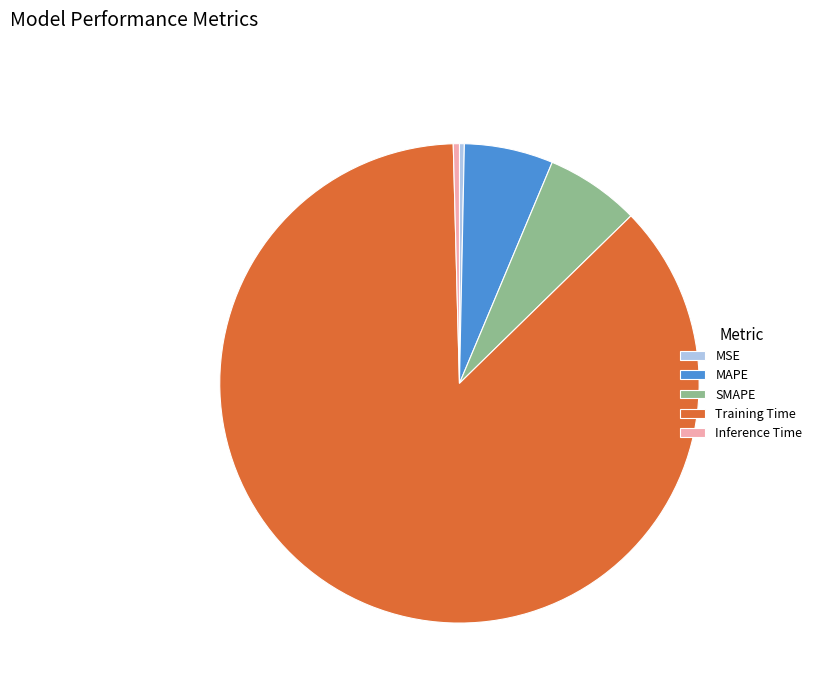

Does any single category account for the majority?

Yes